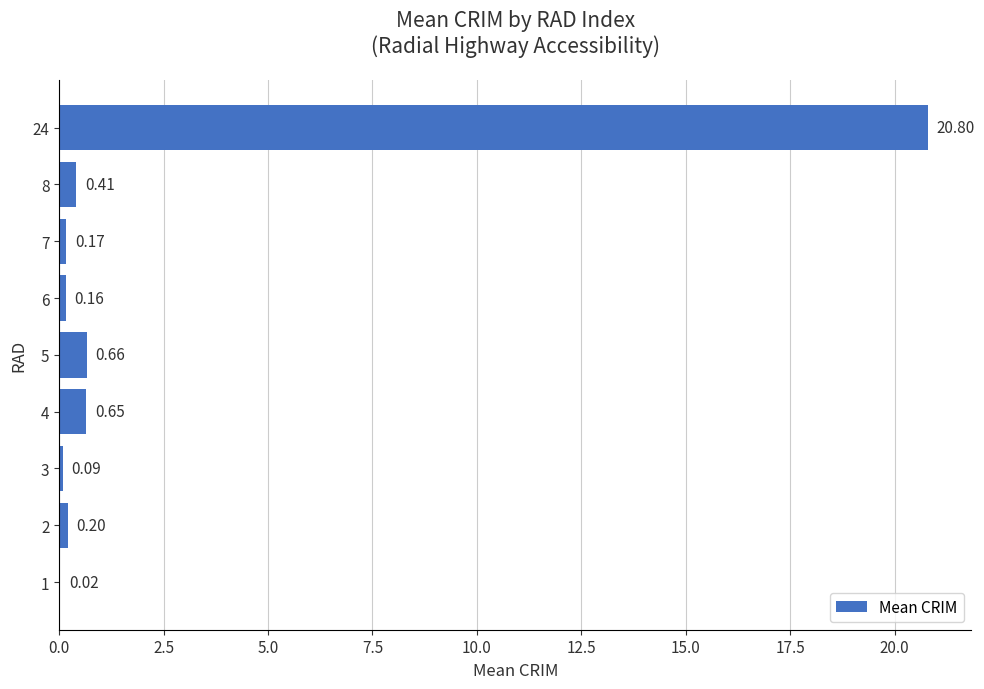

Which has a higher value, 6 or 3?

6